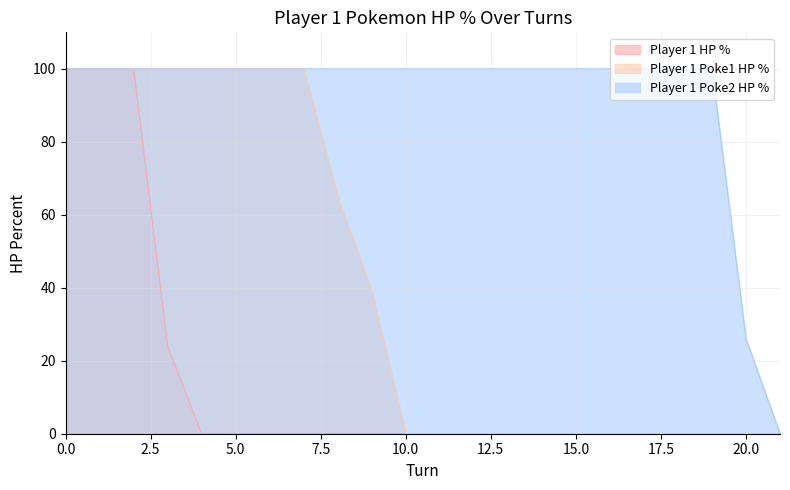

At which category does the chart reach its minimum across all series?

4